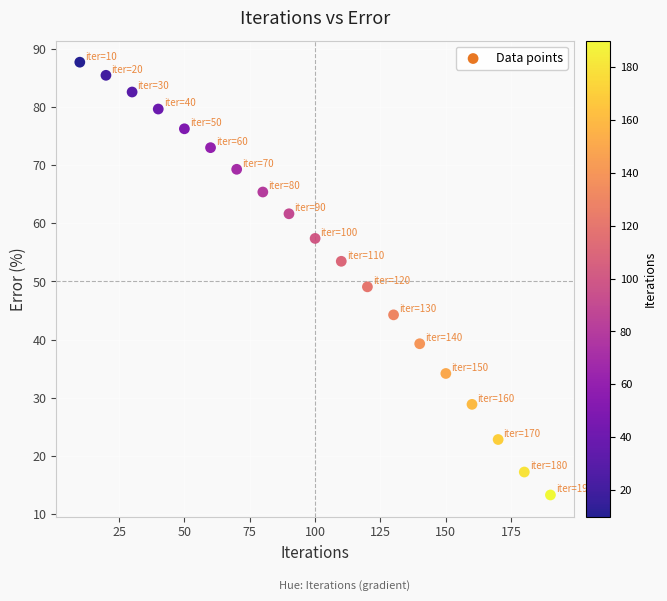

What is the range of X values (max minus min)?

180.0